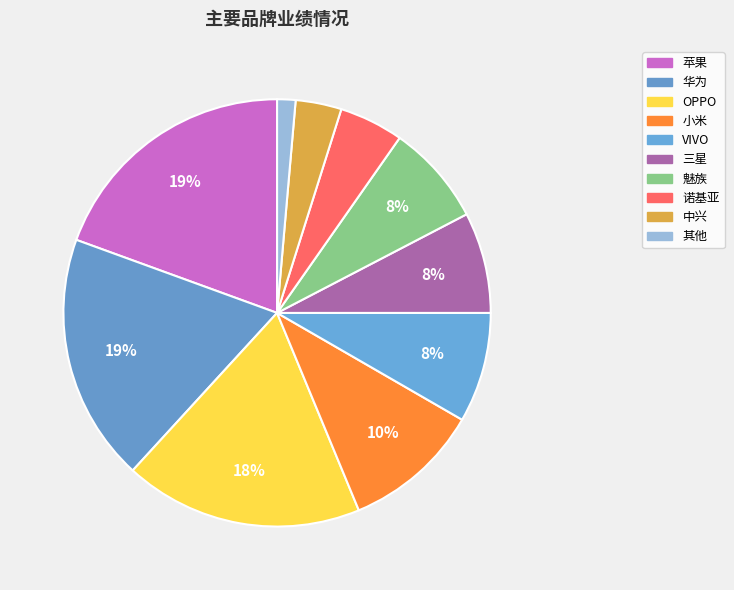

Count the number of slices in the pie.

10